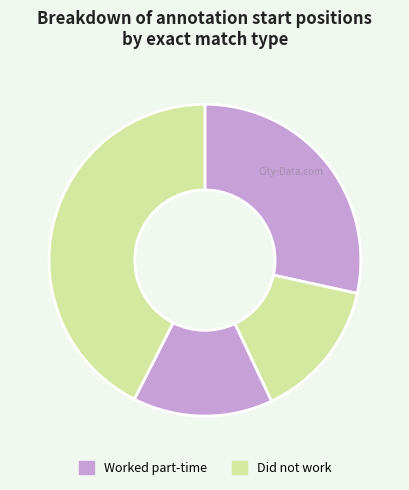

To the nearest percent, what is the difference between the largest and smallest slice percentages?

28%